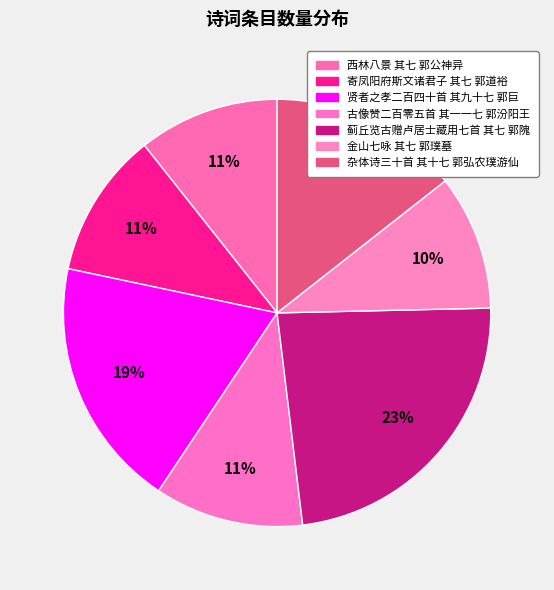

To the nearest percent, what is the difference between the 杂体诗三十首 其十七 郭弘农璞游仙 and 古像赞二百零五首 其一一七 郭汾阳王 slice percentages?

3%